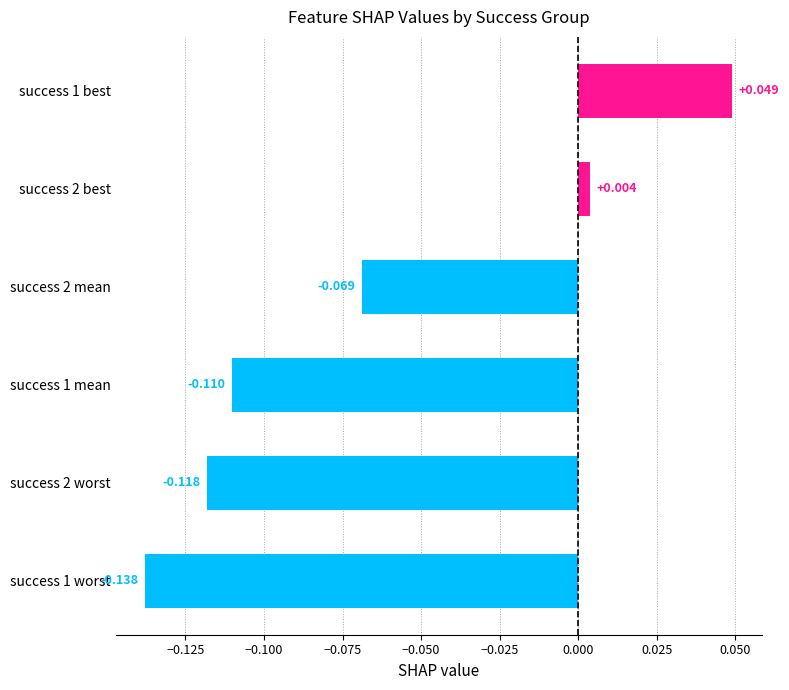

Rank the categories by value from lowest to highest.

success 1 worst, success 2 worst, success 1 mean, success 2 mean, success 2 best, success 1 best